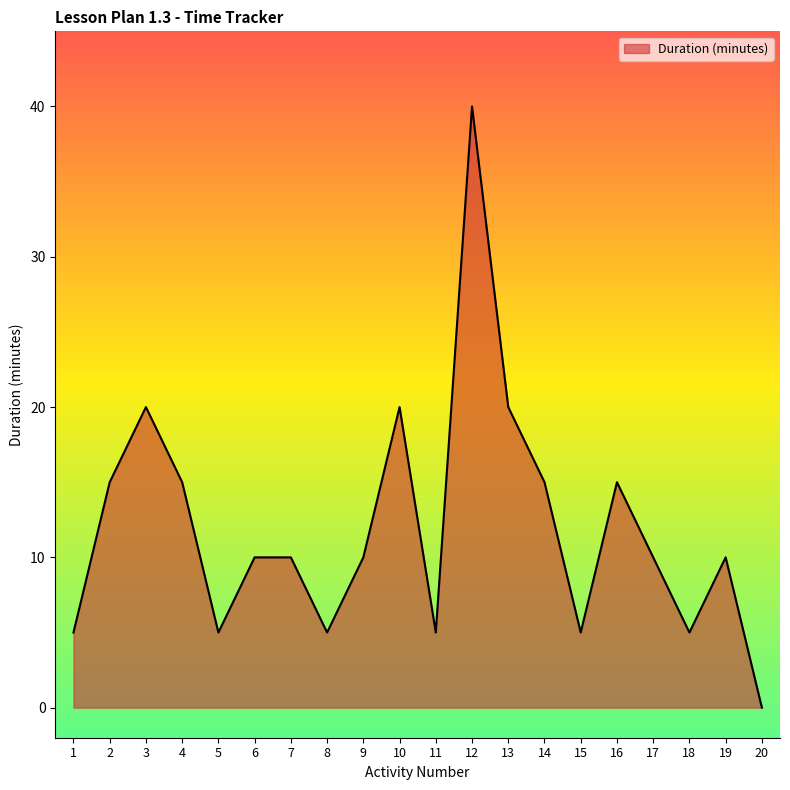

What is the average value?

12